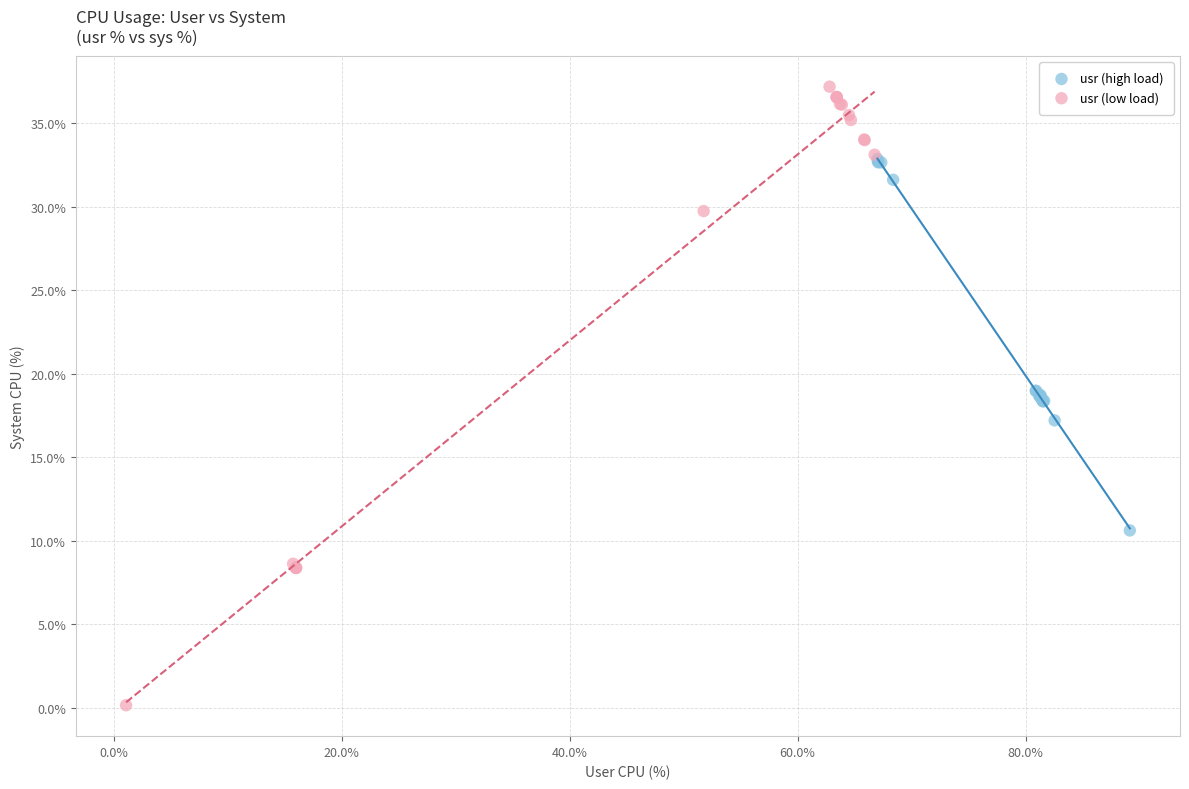

Which series contains the lowest Y value?

usr (low load)